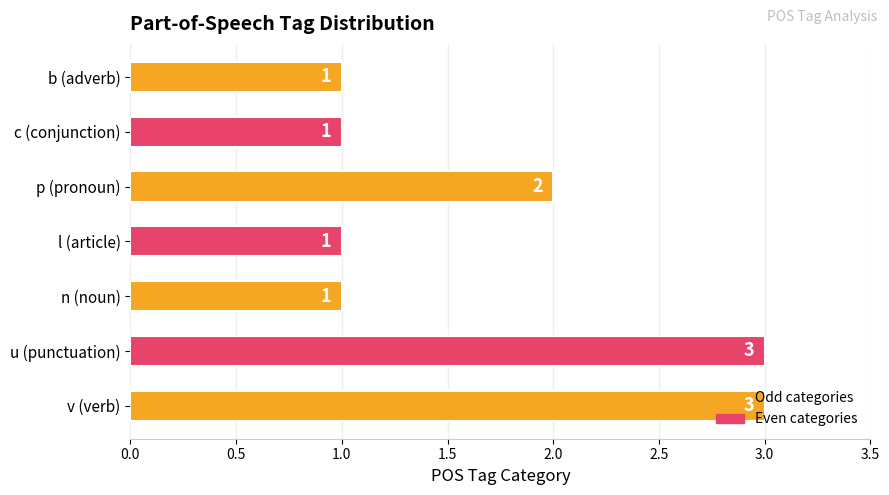

What is the greatest value displayed?

3